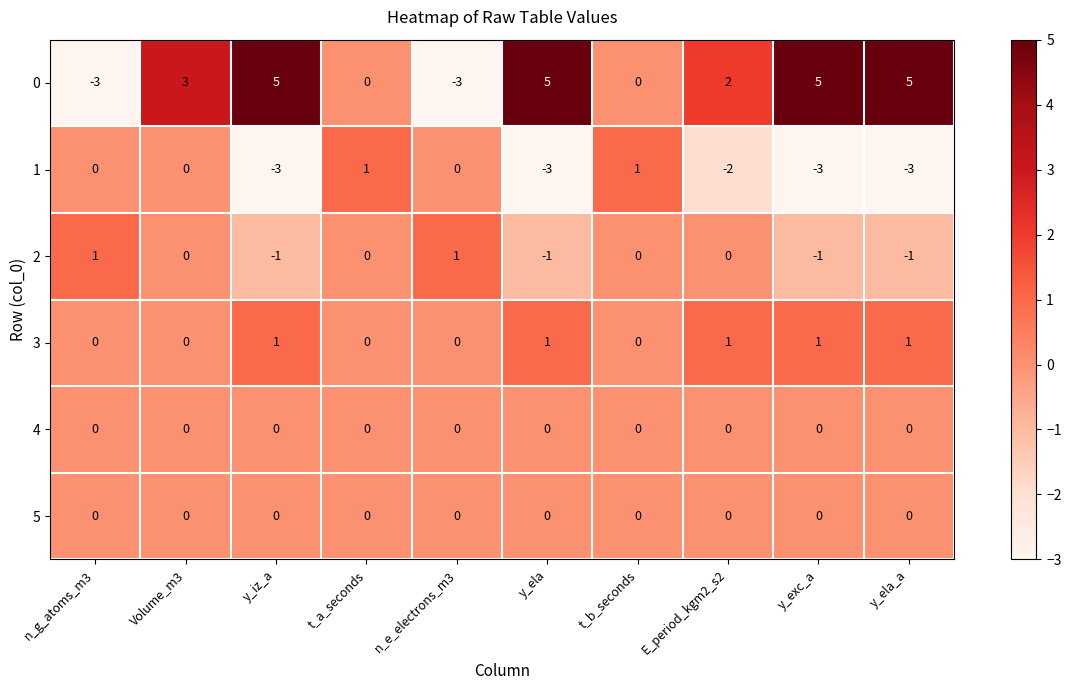

True or false: 4 has a value of 0 at E_period_kgm2_s2.

True